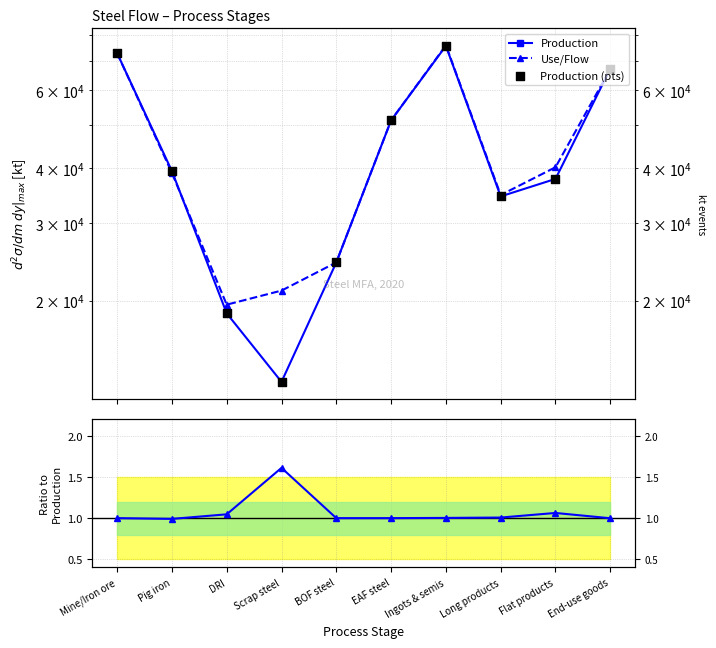

Which series reaches the maximum Y coordinate?

Use/Flow